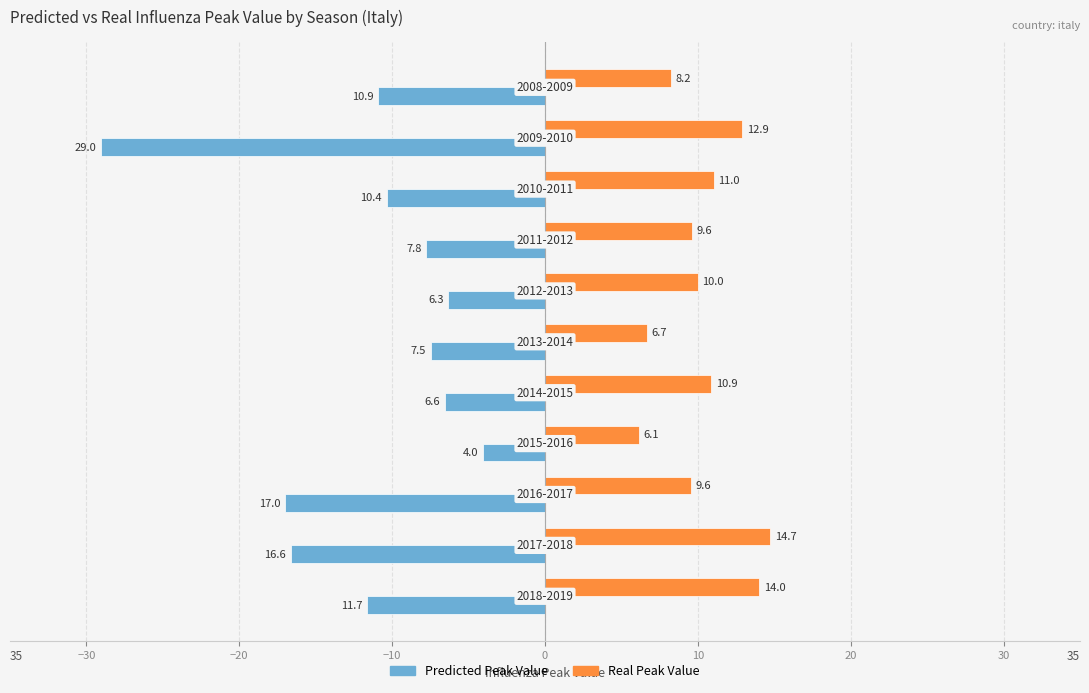

List the series in order of their peak value, highest first.

Real Peak Value, Predicted Peak Value